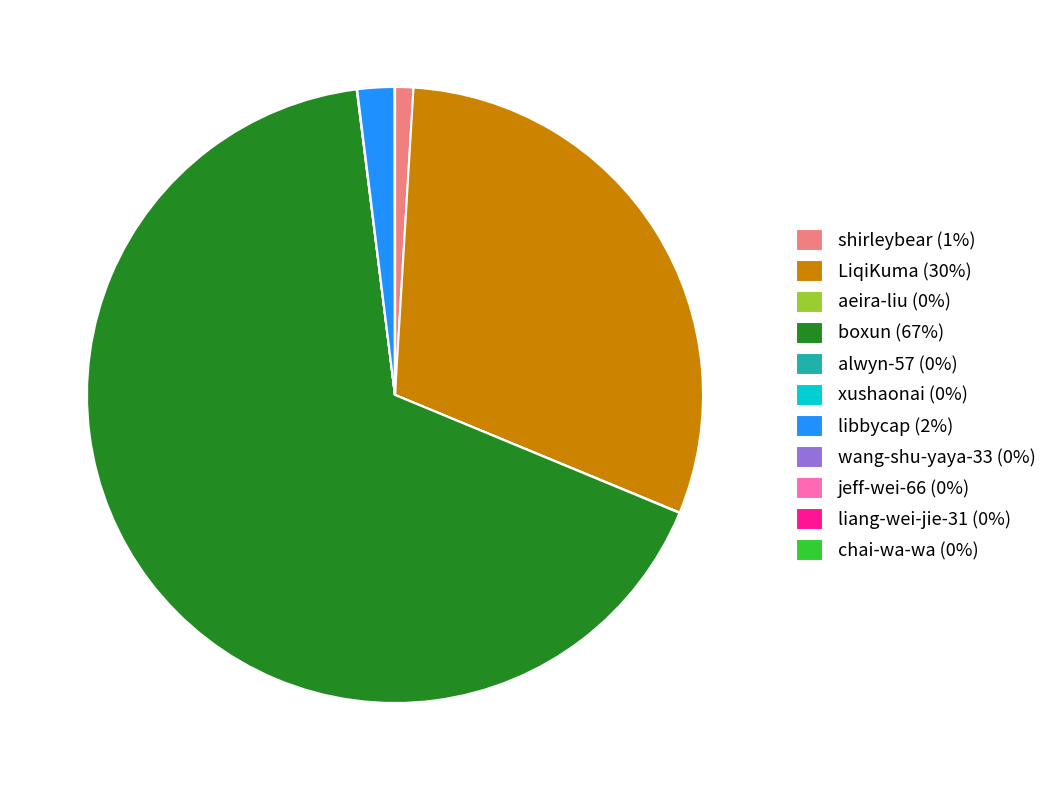

Does boxun (67%) account for over 50% of the chart?

Yes